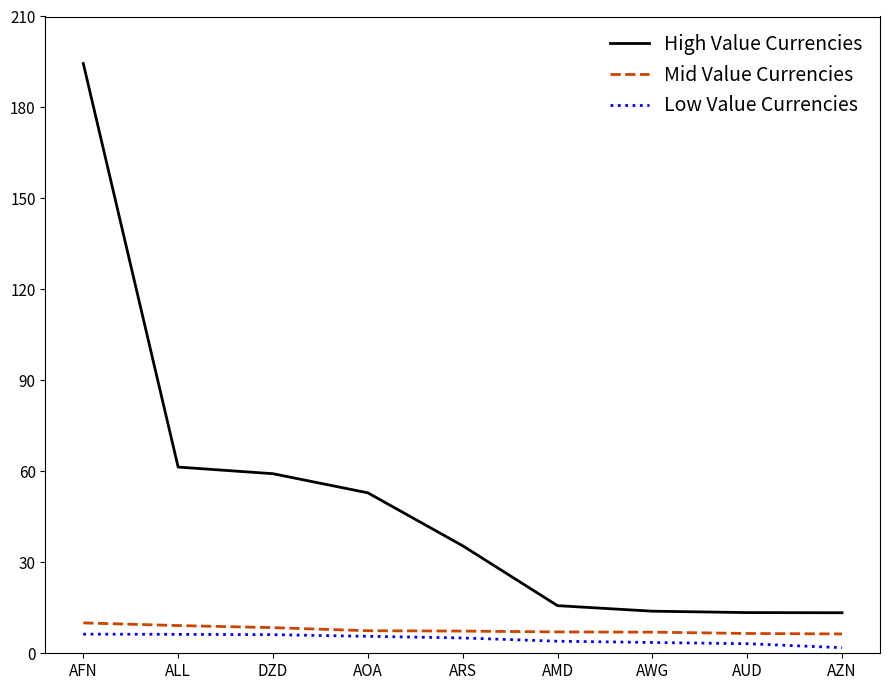

Count the number of data series in this chart.

3